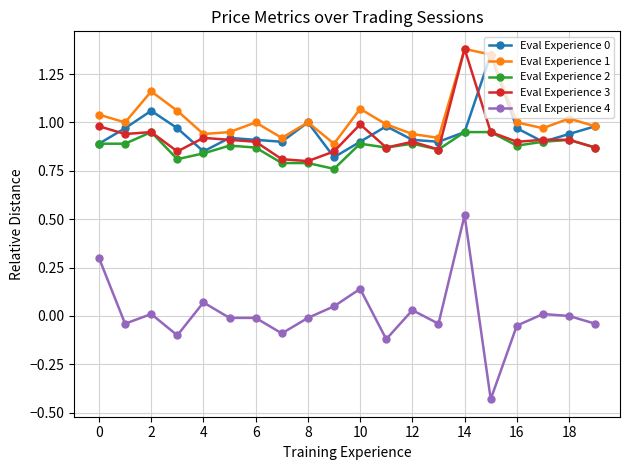

True or false: Eval Experience 4 has more than 1 points higher than both neighbors.

True